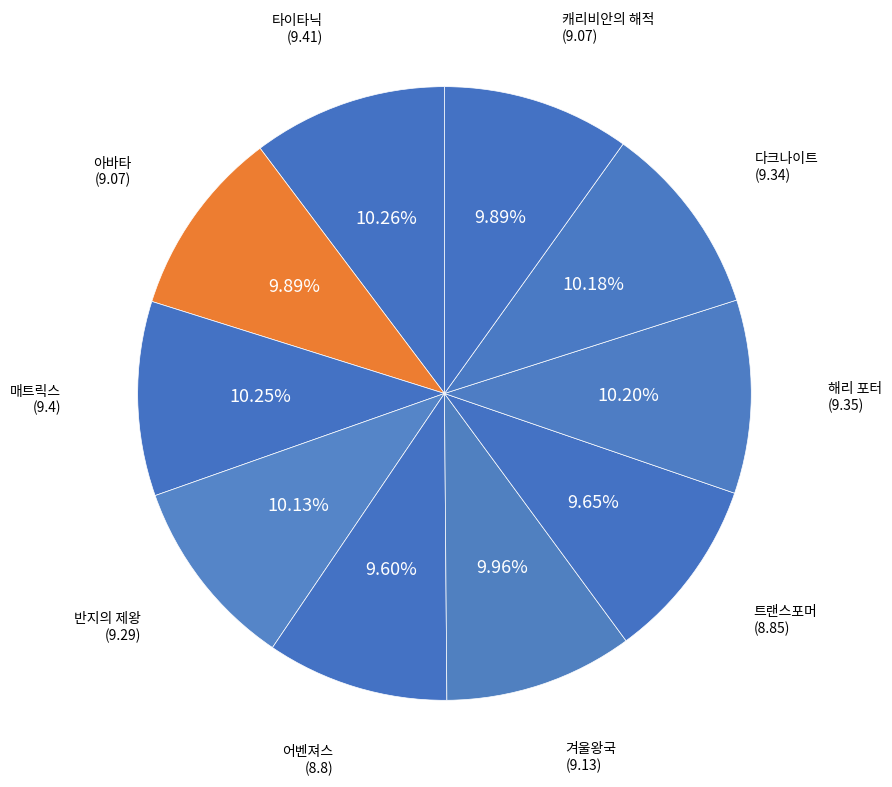

Is there a majority slice in this chart?

No